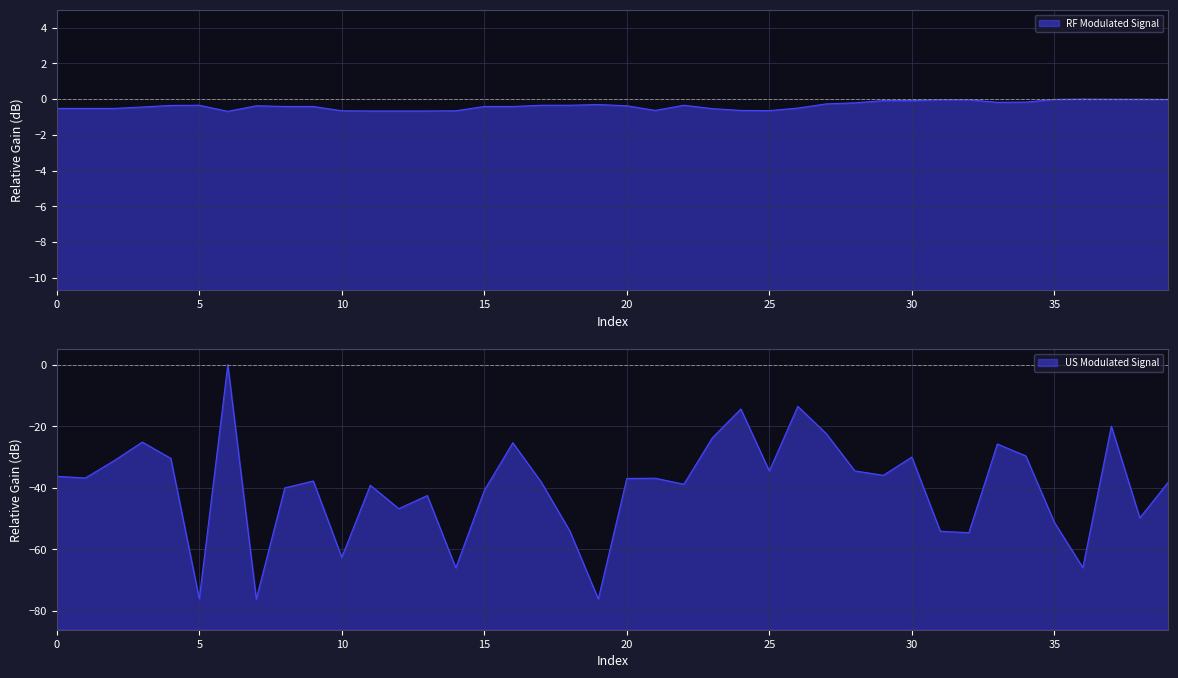

What is the spread (max minus min) of values at 23?

23.3